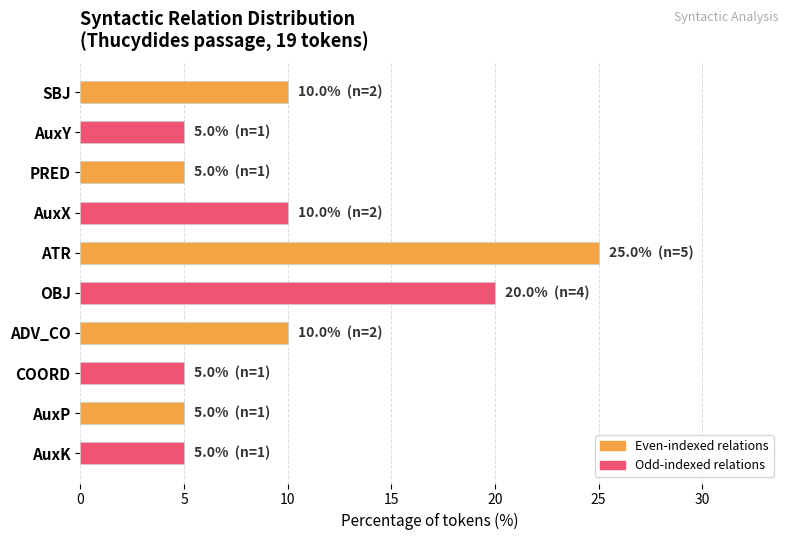

What is the minimum value shown in the chart?

5